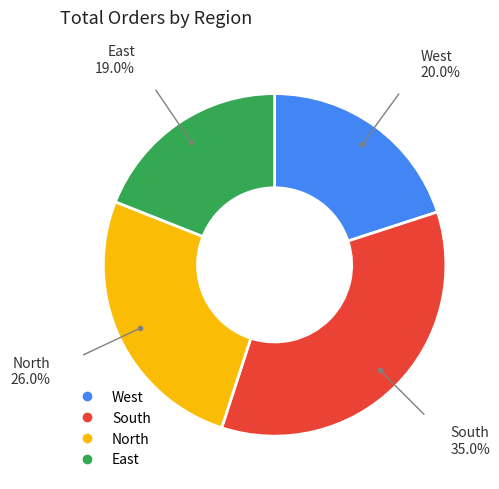

Is it true that South is 43% of the pie?

False